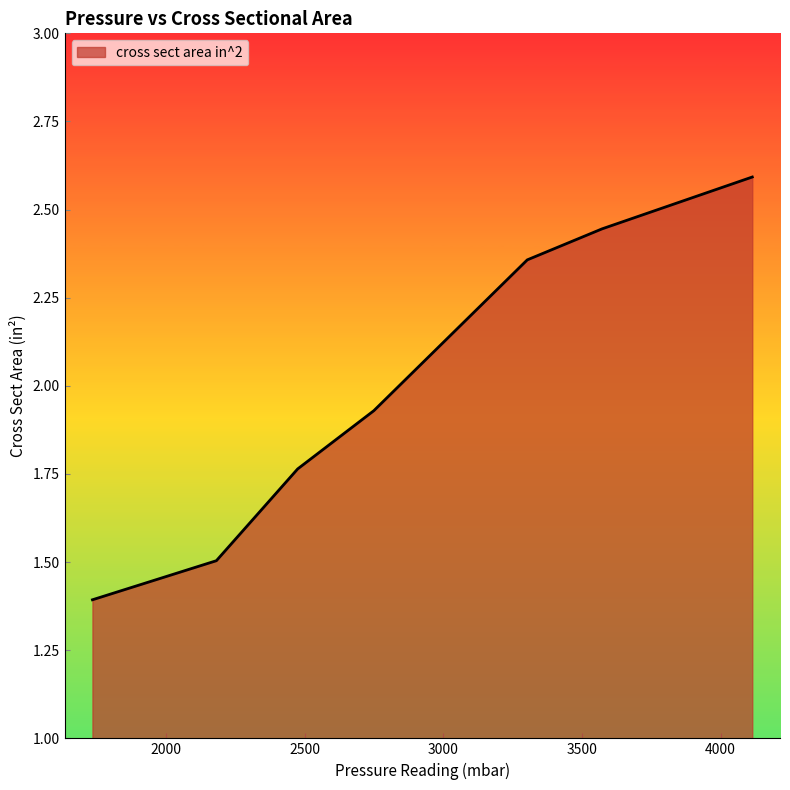

What is the difference between the maximum and minimum values?

1.2